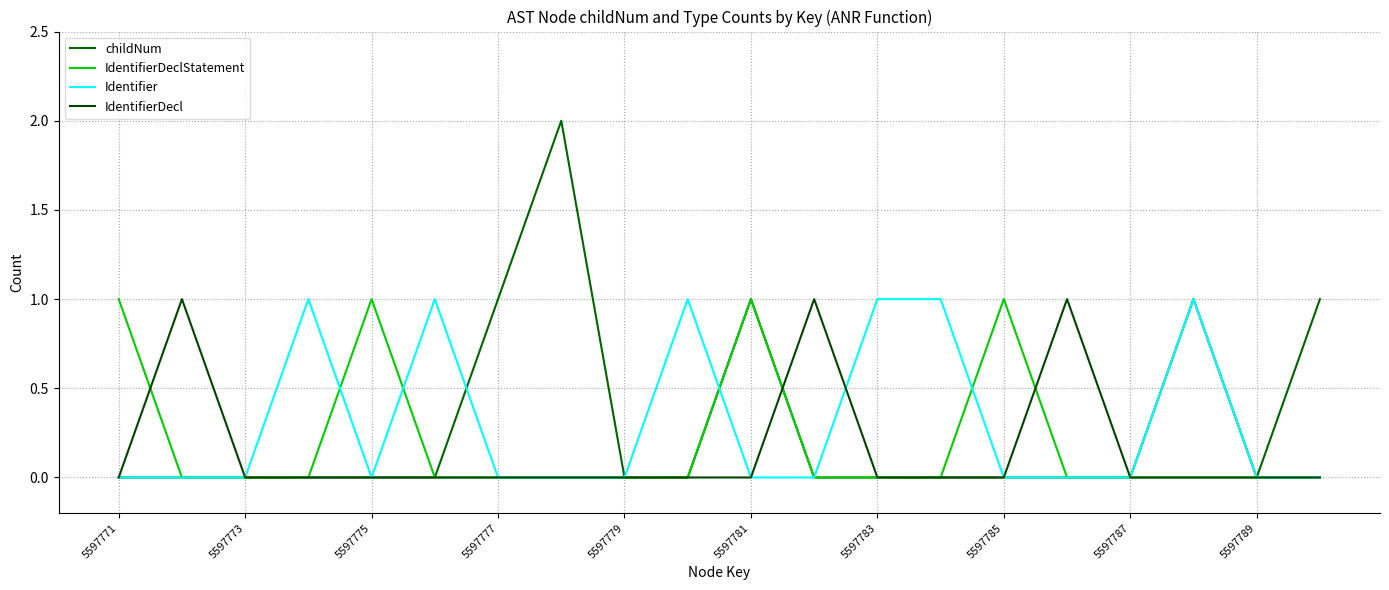

Which category has the lowest value across all series?

5597771